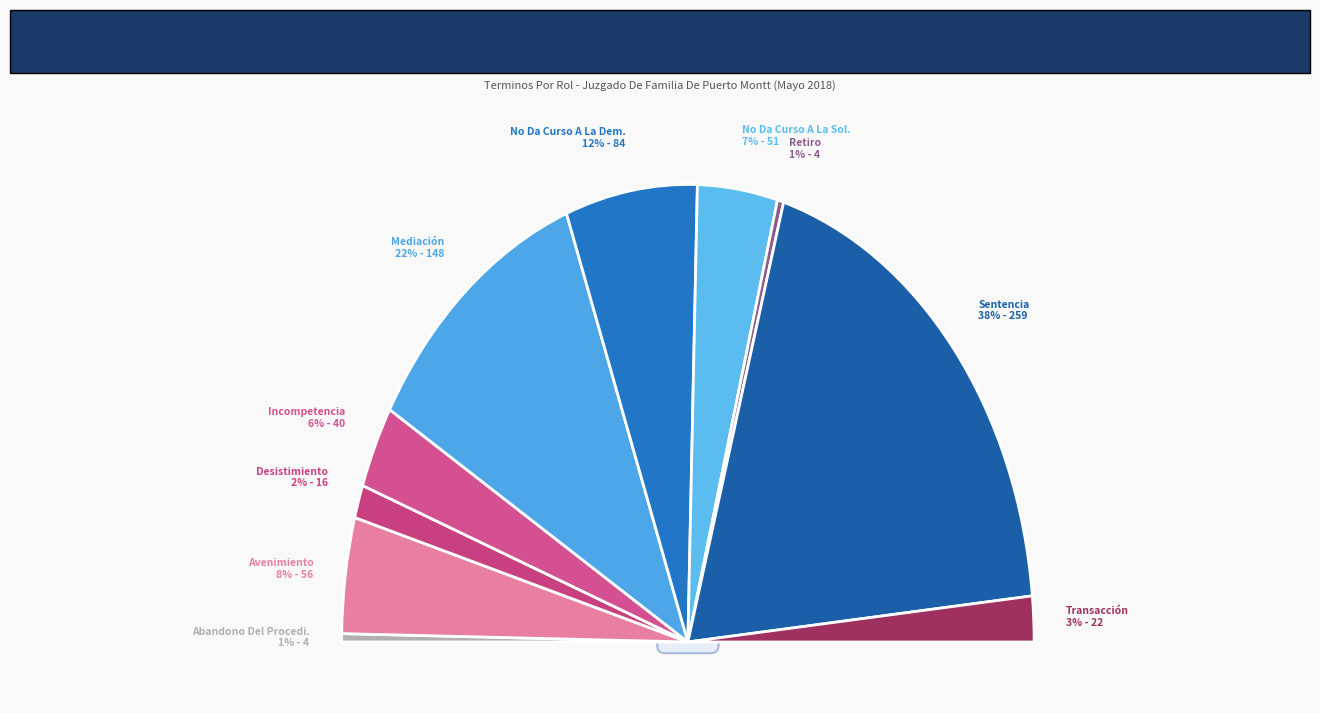

Which category has the smallest portion of the pie?

Abandono Del Procedimiento